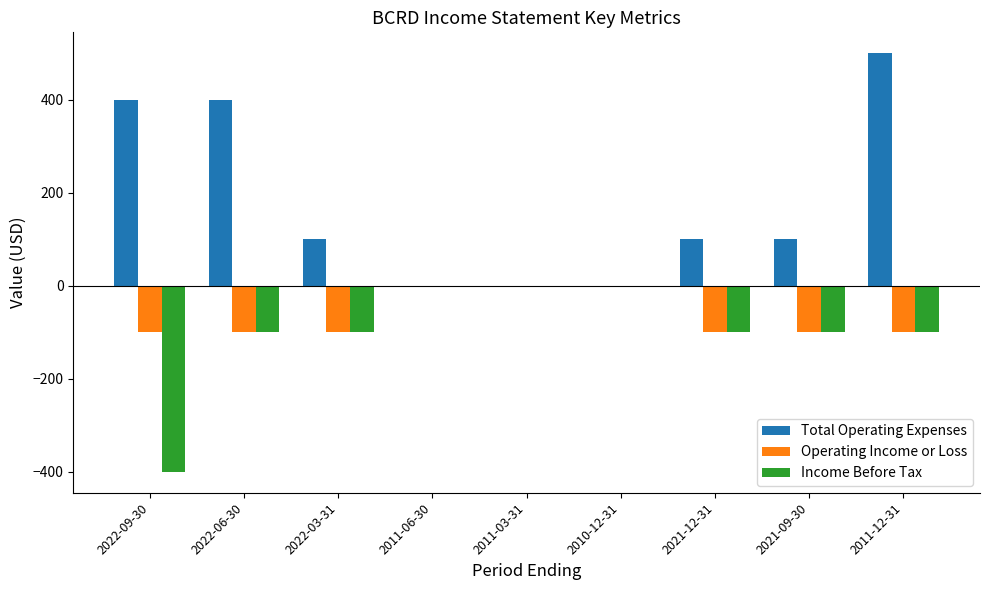

How many series are shown in this chart?

3